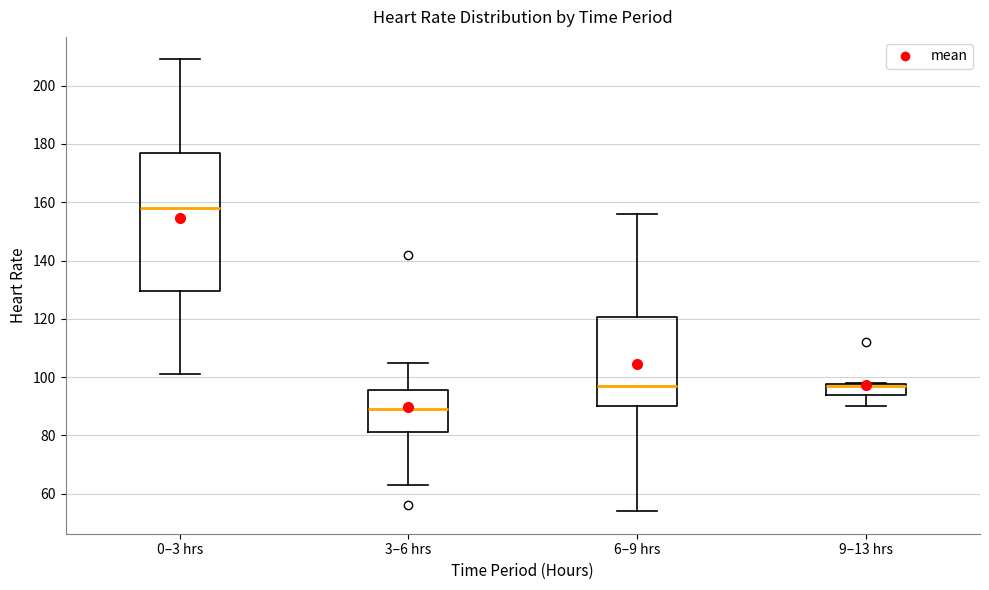

Reading left to right, read every box against the y-axis: the position of its median line, the range the box covers, and the ends of its whiskers. The values are not printed on the chart, so give them approximately, as read against the axis.

0–3 hrs: median 158, box 130 to 178, whiskers 102 to 210
3–6 hrs: median 90, box 82 to 96, whiskers 64 to 106
6–9 hrs: median 98, box 90 to 120, whiskers 54 to 156
9–13 hrs: median 98 (drawn on the box's upper edge), box 94 to 98, whiskers 90 to 98